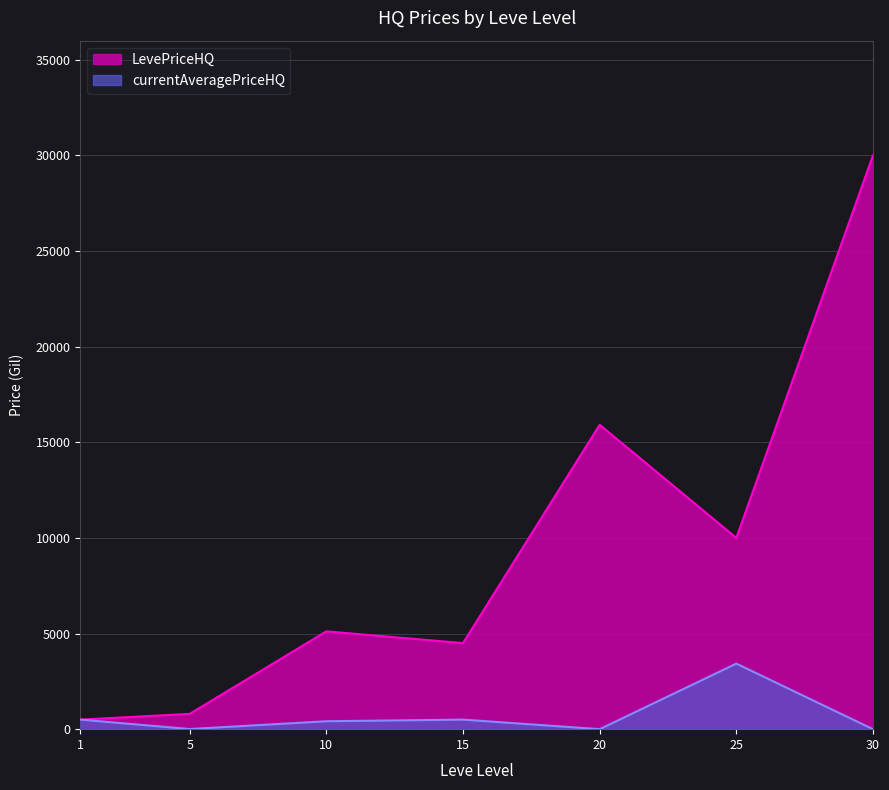

True or false: currentAveragePriceHQ and LevePriceHQ cross at least once.

False